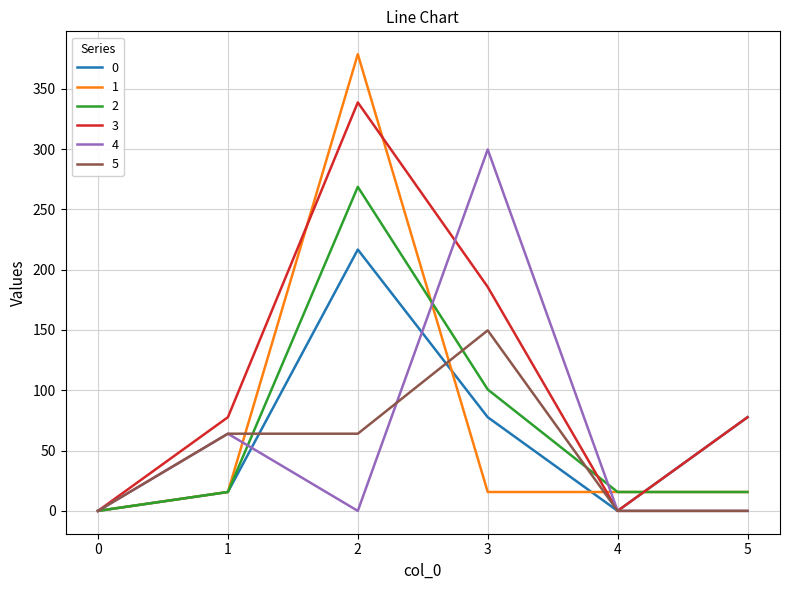

Reading left to right, extract all data points from this chart.

0: 0.0	15.7	216.7	77.7	0.0	77.7
1: 0.0	15.7	378.7	15.7	15.7	15.7
2: 0.0	15.7	268.7	100.7	15.7	15.7
3: 0.0	77.7	338.7	185.7	0.0	77.7
4: 0.0	64.0	0.0	299.7	0.0	0.0
5: 0.0	64.0	64.0	149.7	0.0	0.0